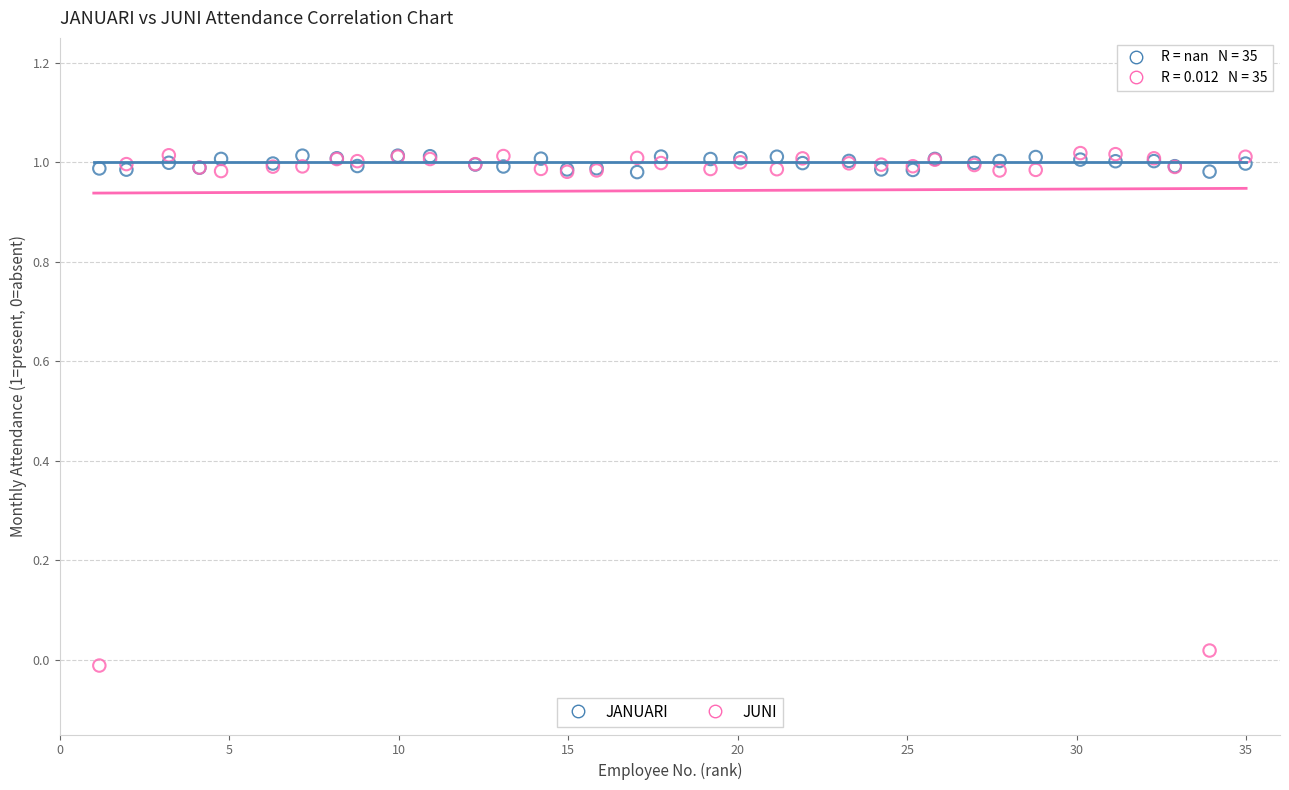

What are all the series names shown in the legend?

JANUARI, JUNI